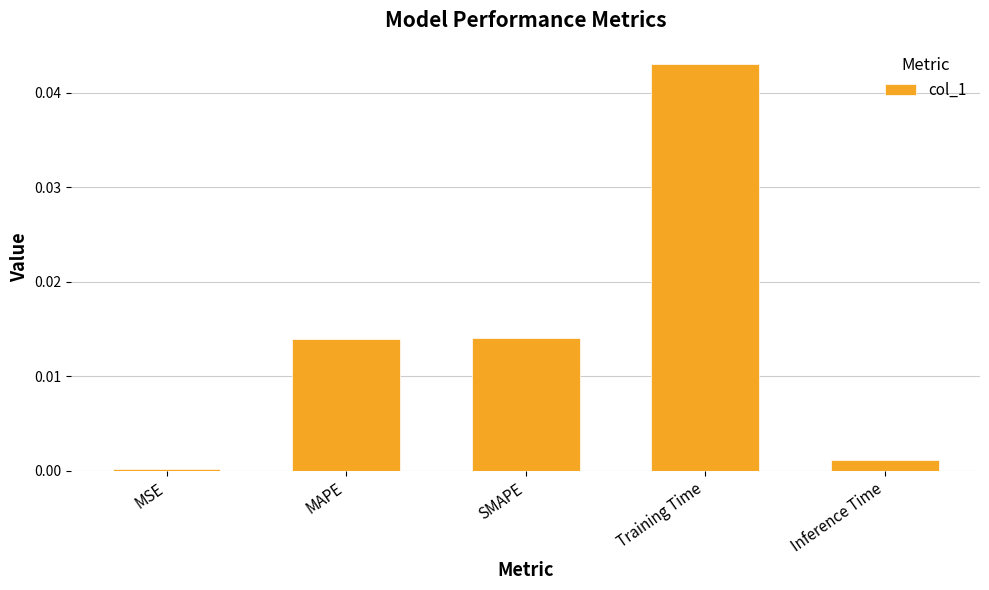

The chart shows a value of 0.0 at MAPE. True or false?

True